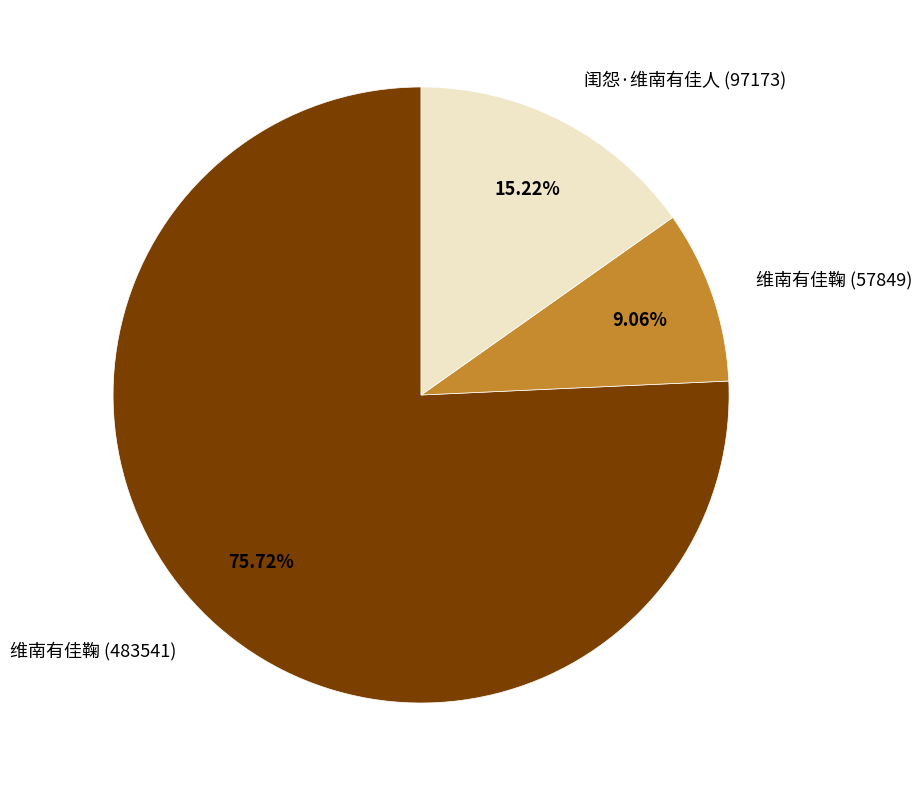

True or false: 维南有佳鞠 (57849) accounts for 9% of the total.

True